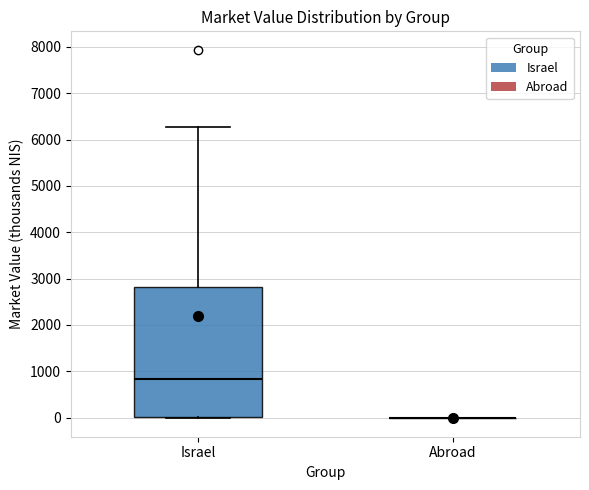

Reading left to right, transcribe this box plot: for each box, give where its median line is, the range the box spans, and where its two whiskers end, as read against the y-axis. The values are not printed on the chart, so give them approximately, as read against the axis.

Israel: median 800, box 0 to 2800, whiskers 0 (just below the box's lower edge) to 6300
Abroad: box collapsed to a line at 0, whiskers 0 to 0